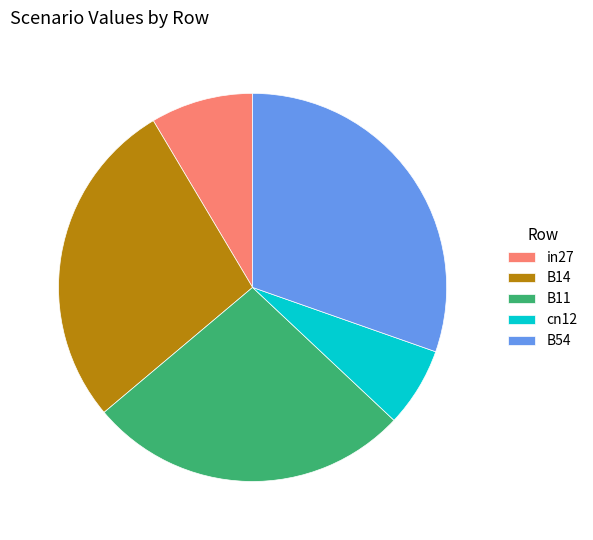

True or false: B14 accounts for 28% of the total.

True